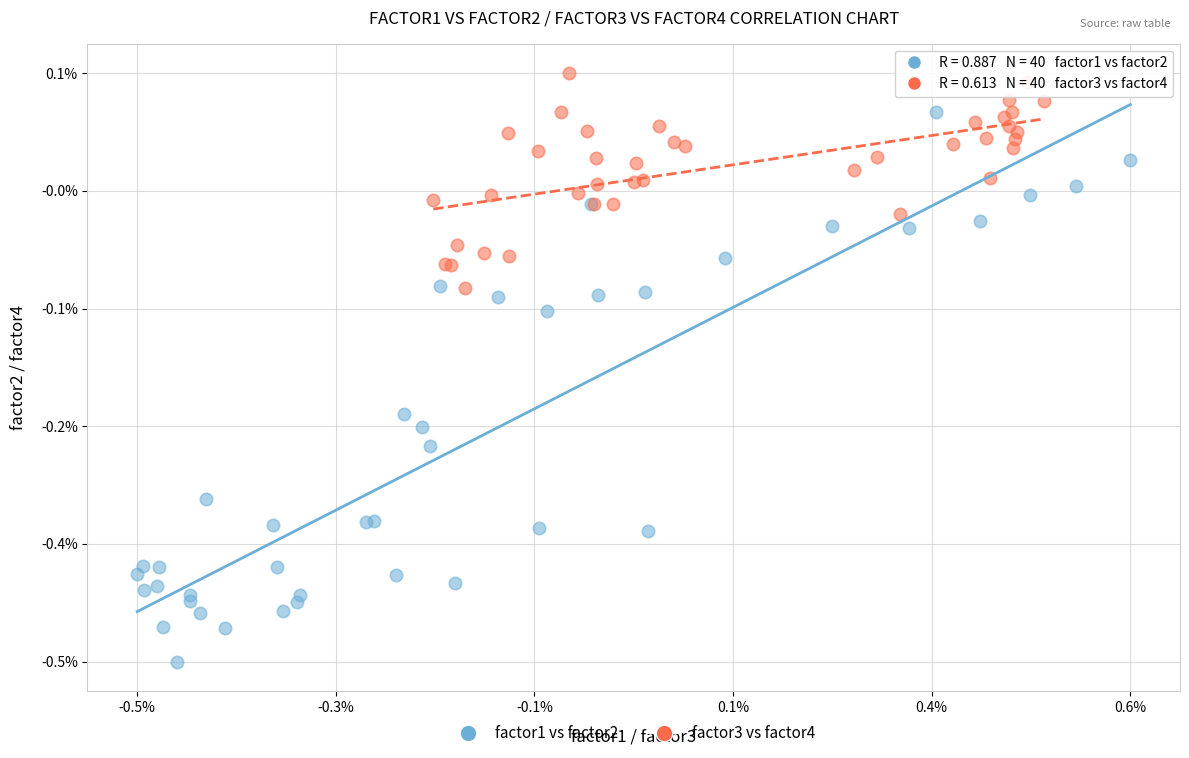

Which series contains the lowest Y value?

factor1 vs factor2